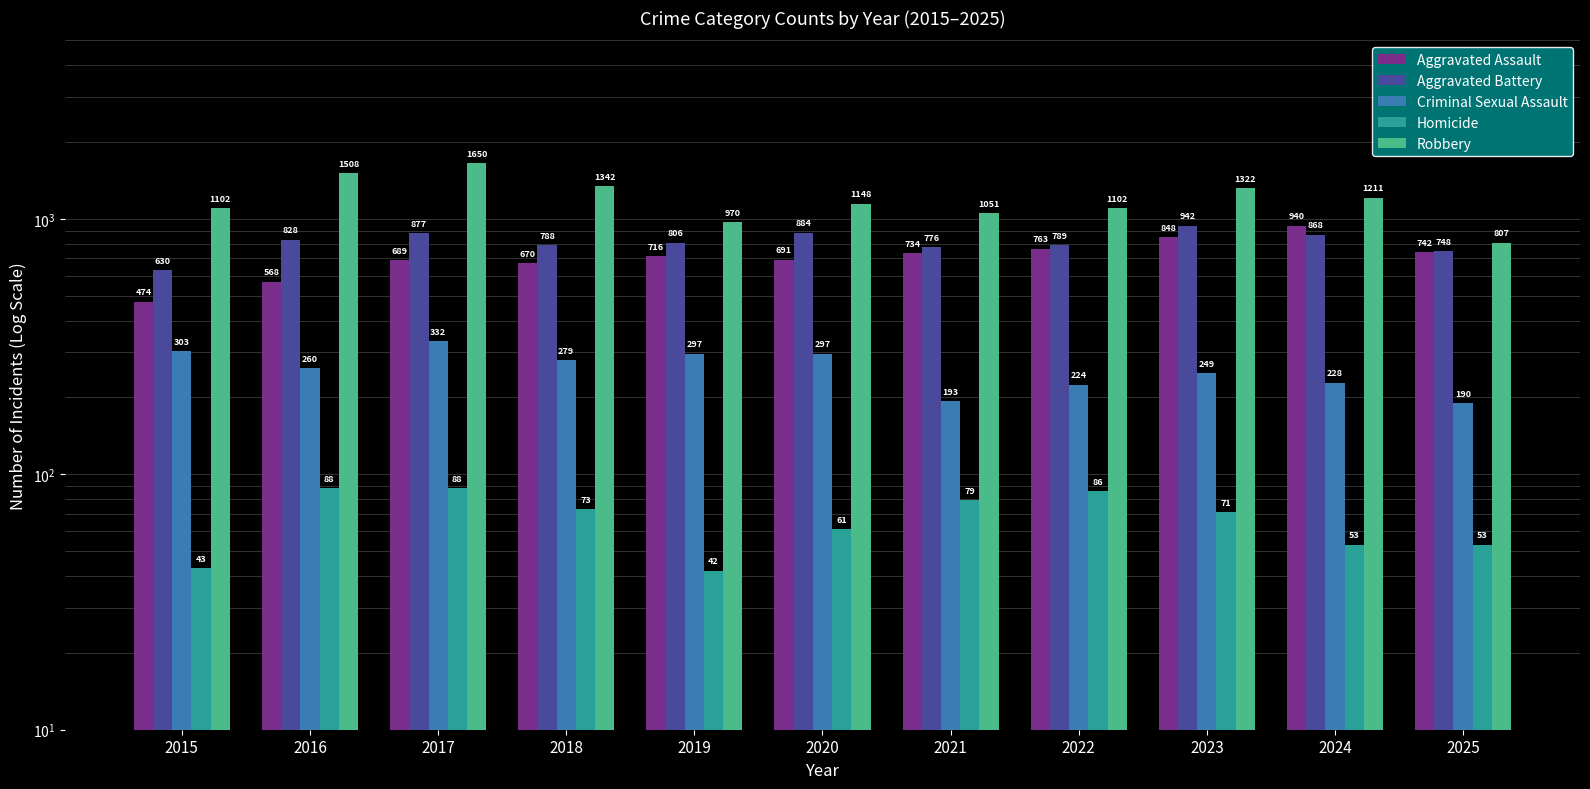

Does the chart contain stacked bars?

No